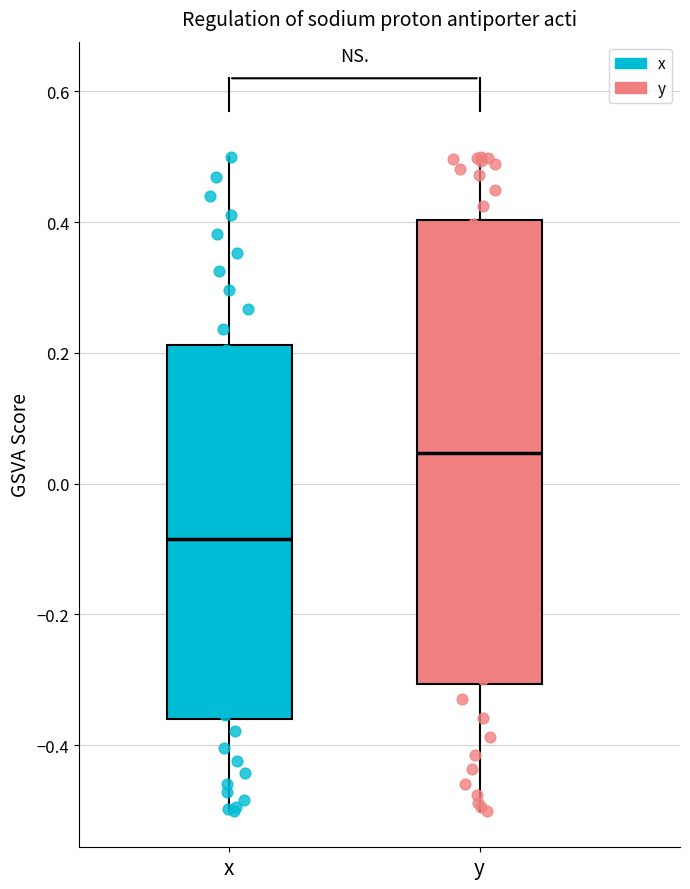

Which box is the tallest, from its lower edge to its upper edge?

y